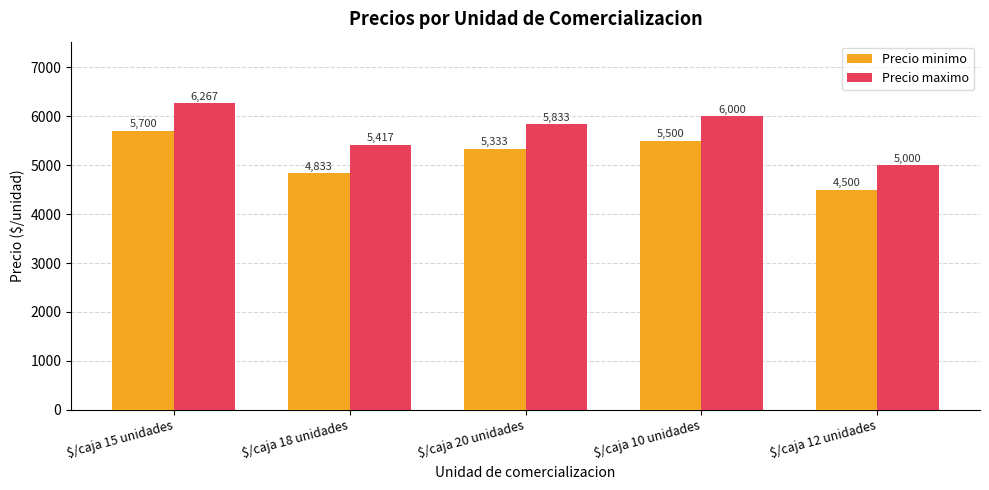

Read the Precio minimo value at $/caja 20 unidades, to the nearest 50.

5350